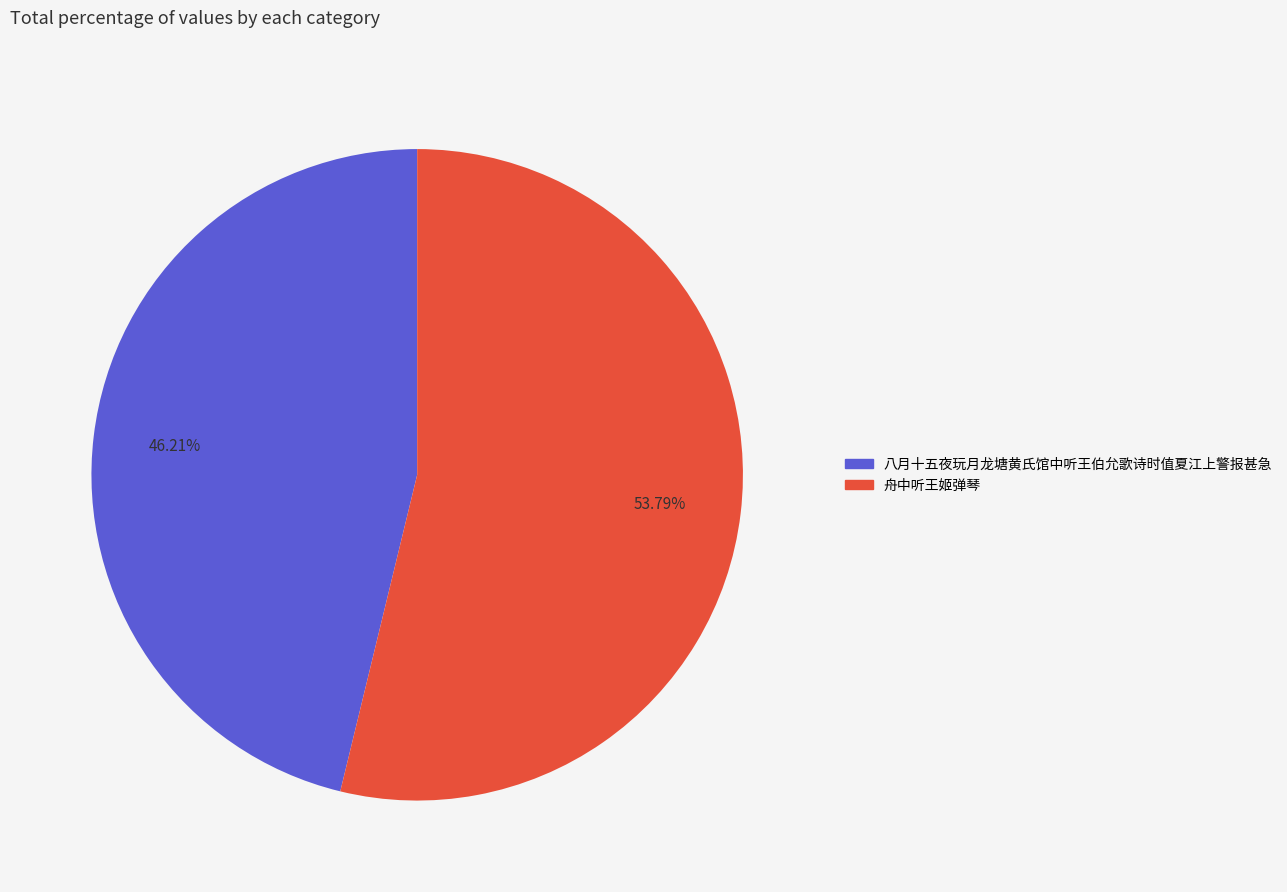

Which slice represents more than half of the pie?

舟中听王姬弹琴